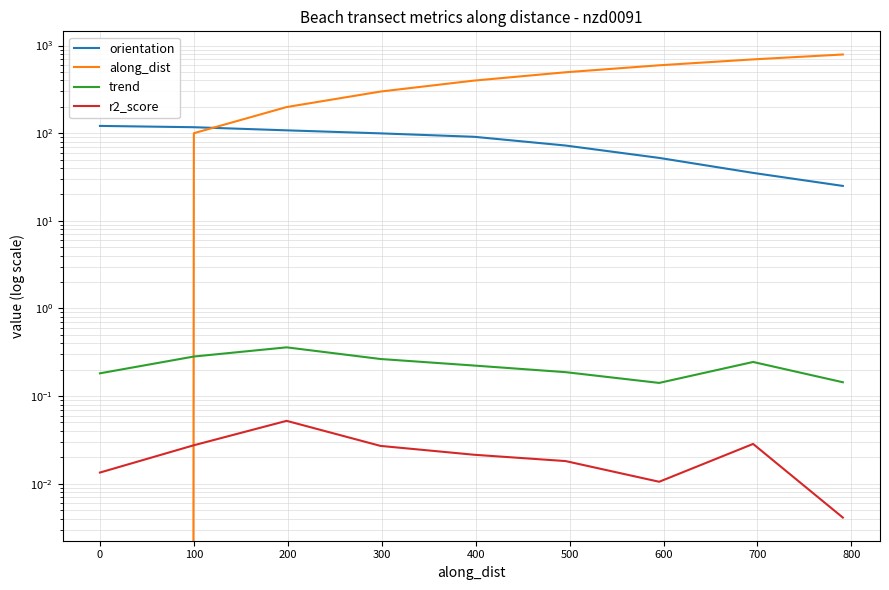

What is the difference between the along_dist values at 700 and 600?

95.6